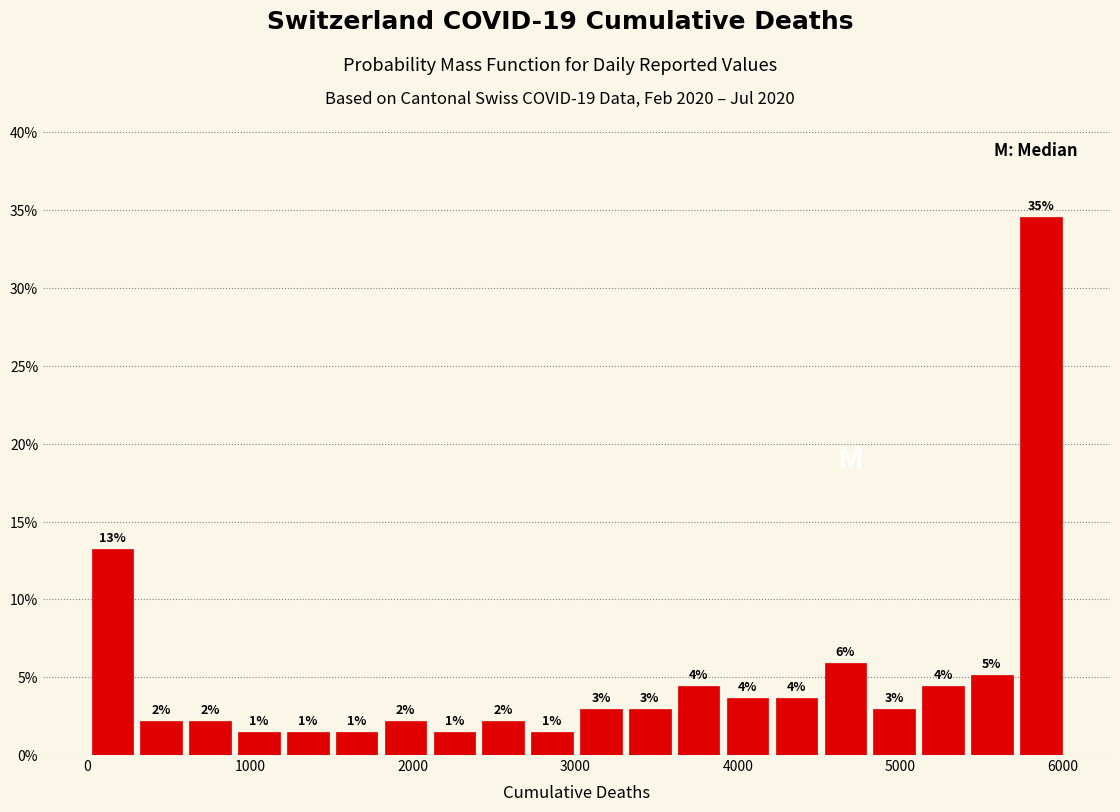

Read against the x-axis, roughly where is the centre of the tallest bar?

5900